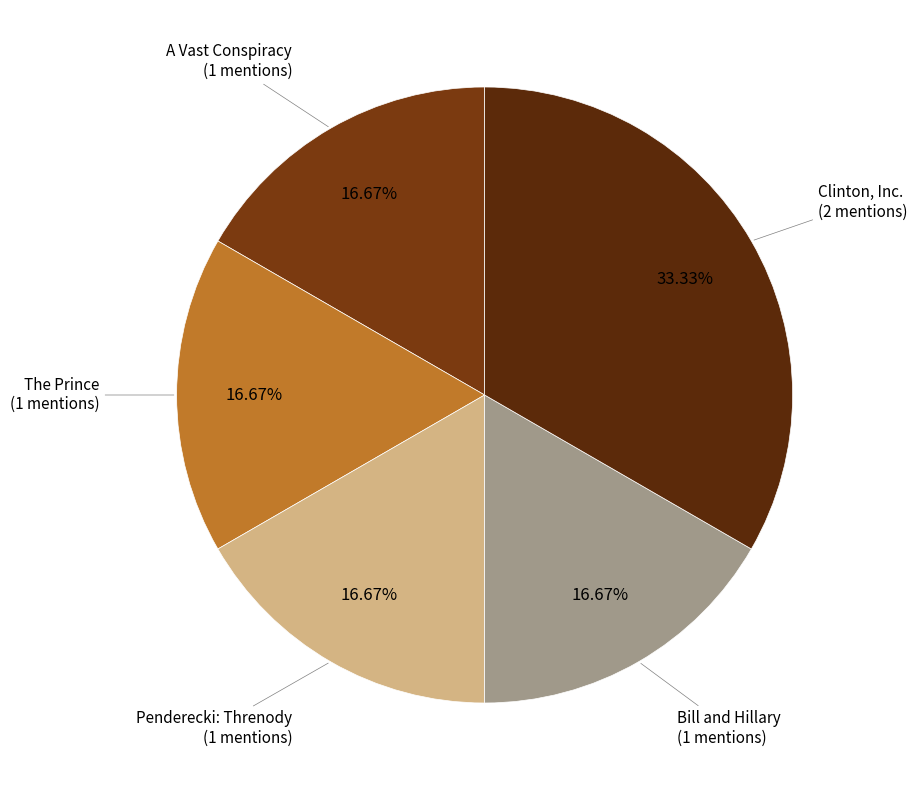

True or false: Bill and Hillary accounts for 23% of the total.

False